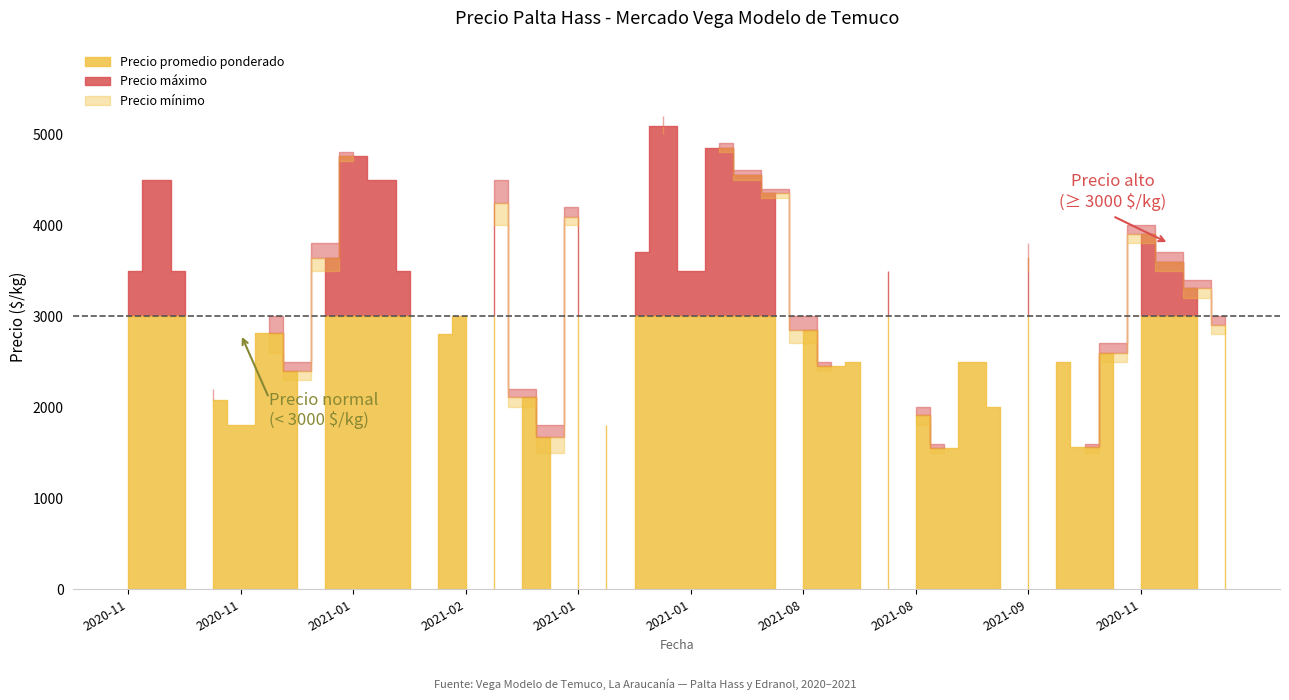

What is the label of the 25th point from the right?

2021-08